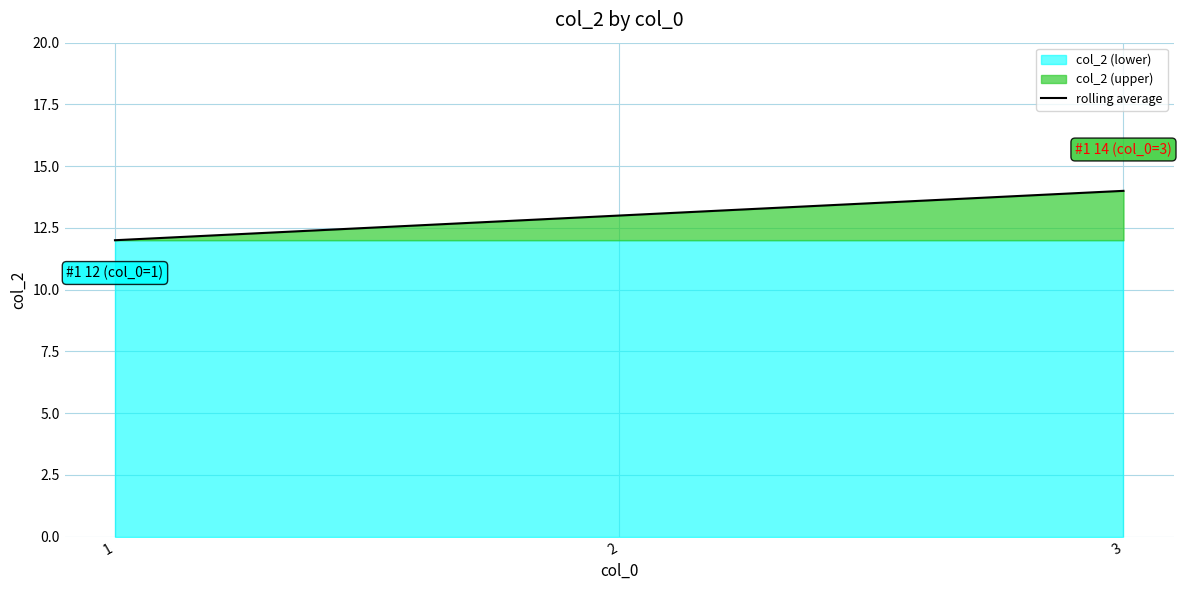

How many data points does each series have?

3